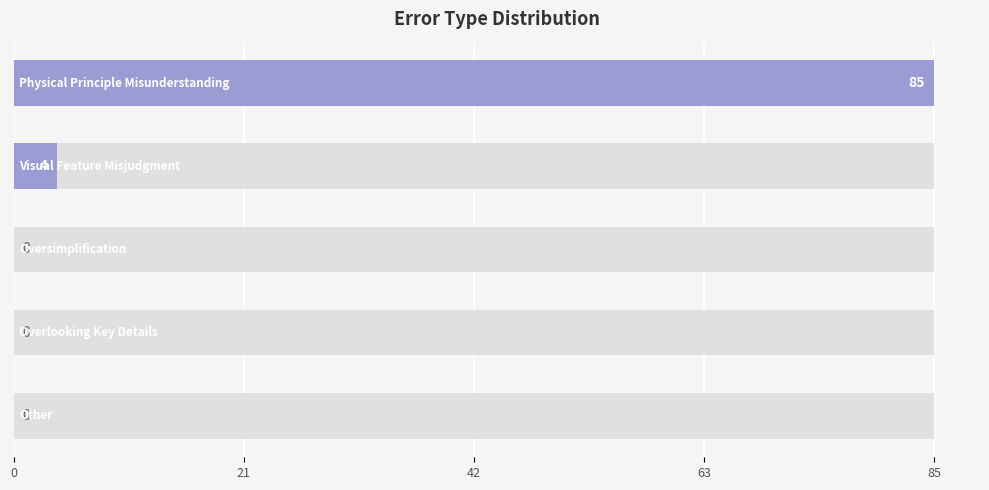

How many categories are shown in the chart?

5